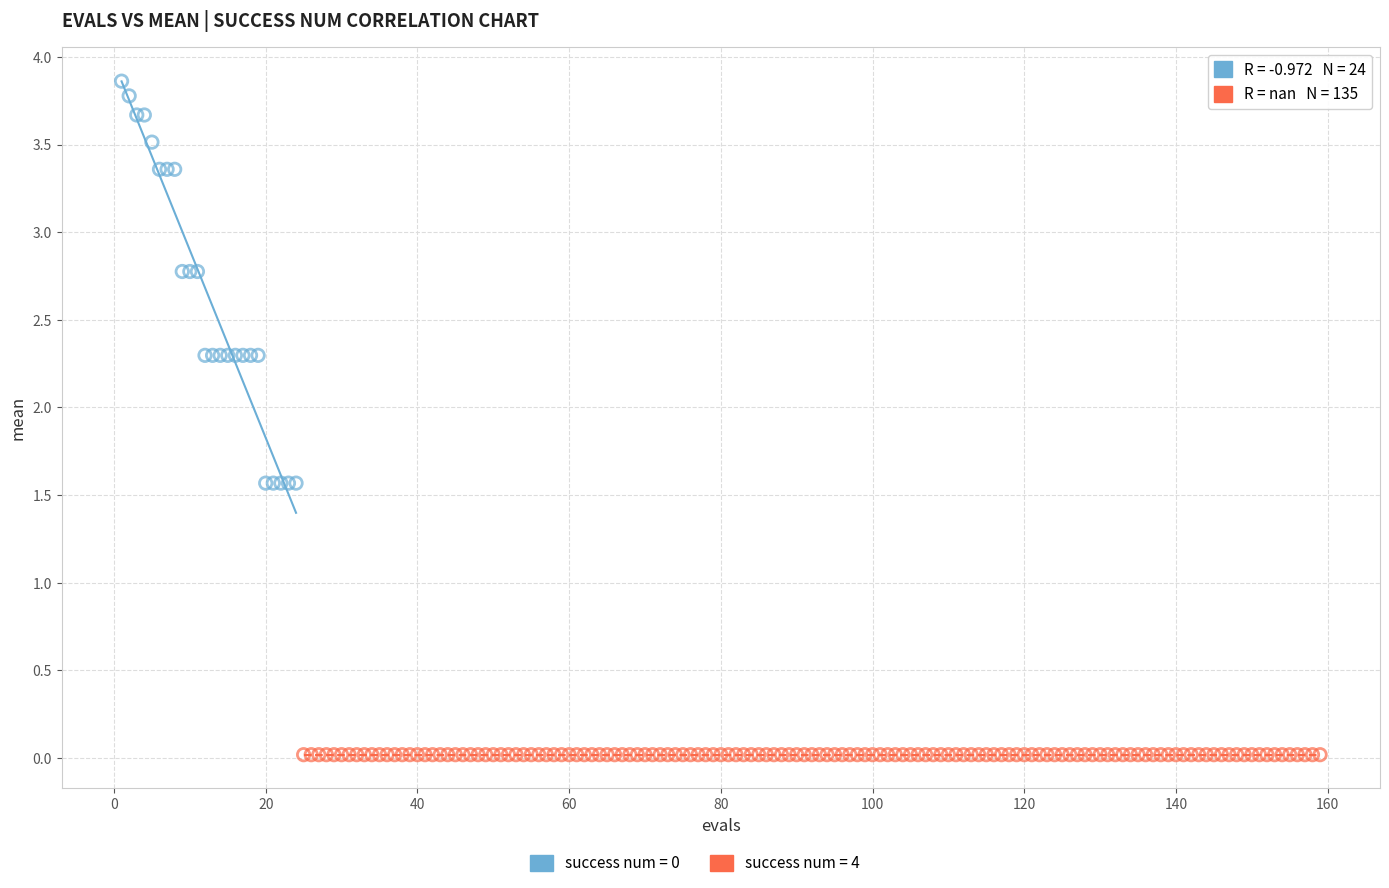

Which series reaches the minimum Y coordinate?

success num = 4